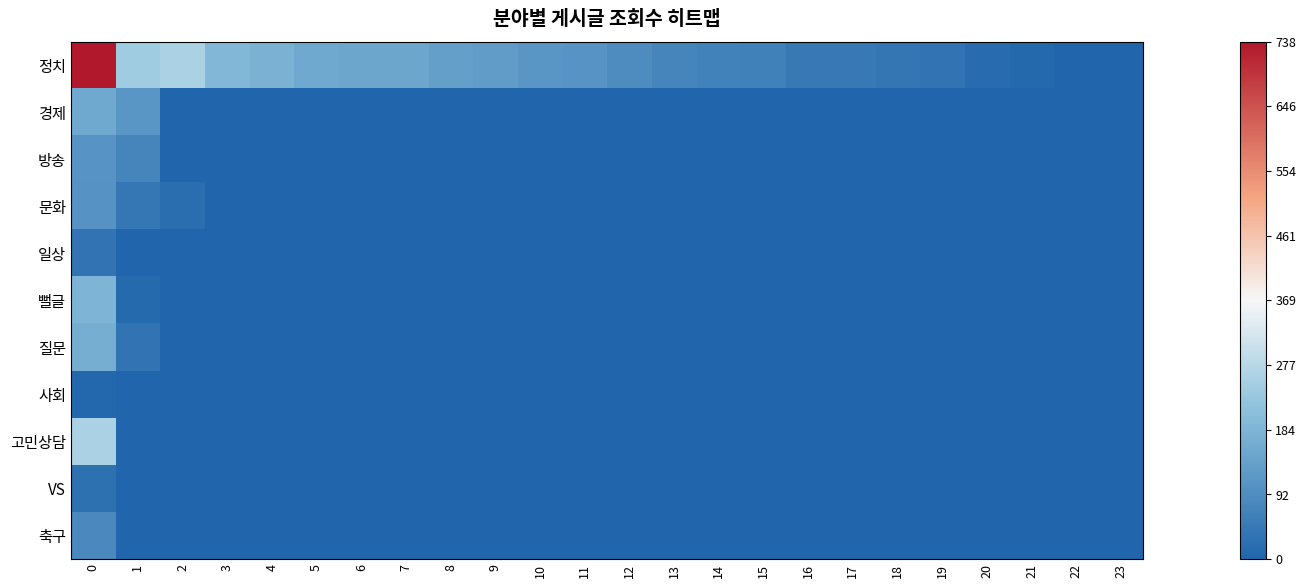

At which category does the chart reach its minimum across all series?

22